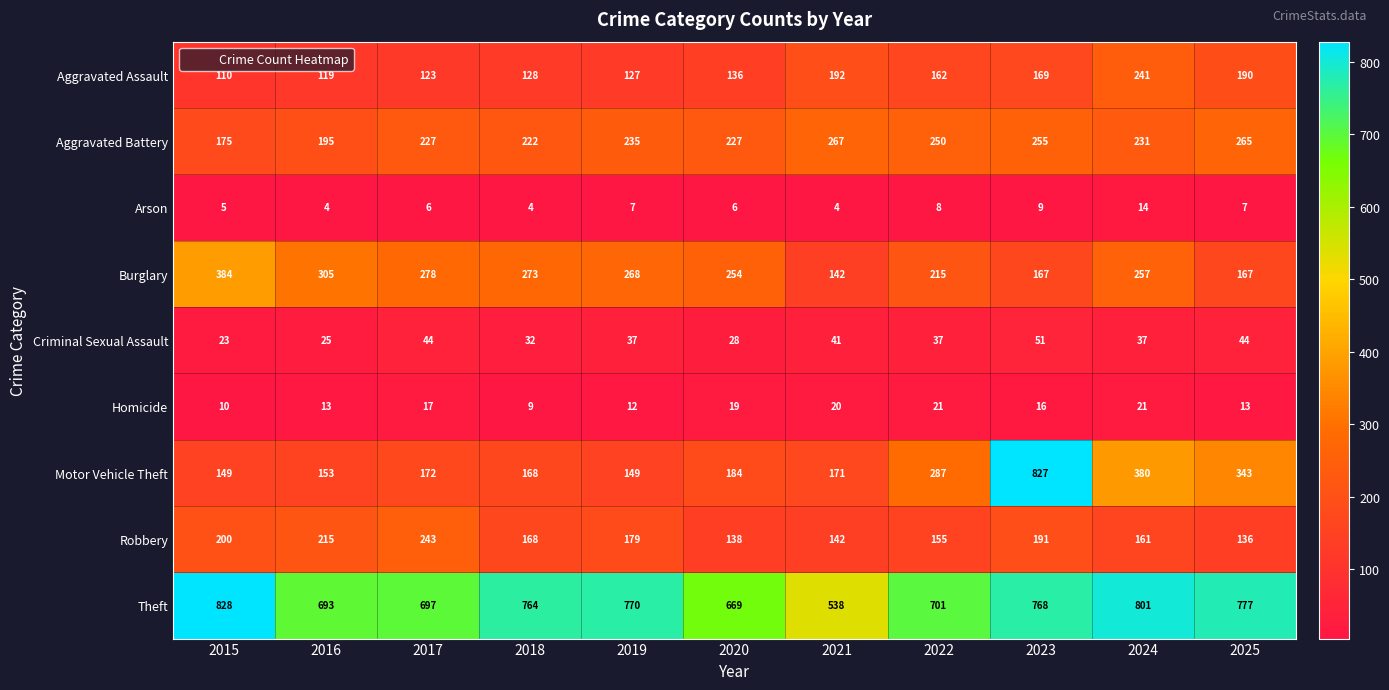

Where does the Homicide series first go above 16?

2017